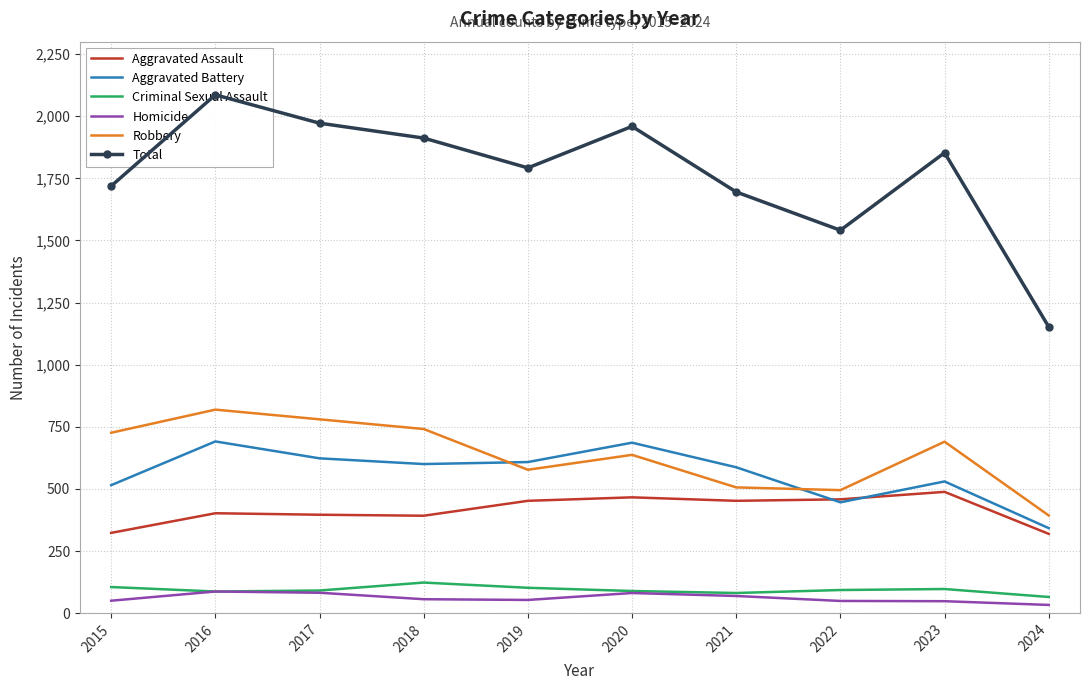

At which category does Criminal Sexual Assault reach its first local peak?

2018